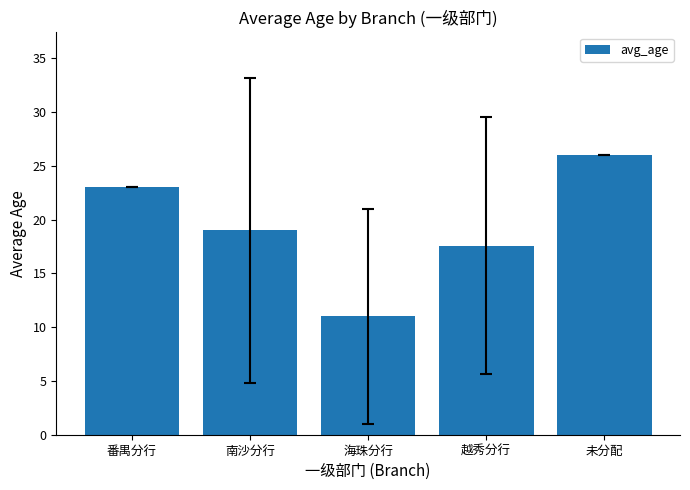

Where does the data first go above 19?

番禺分行